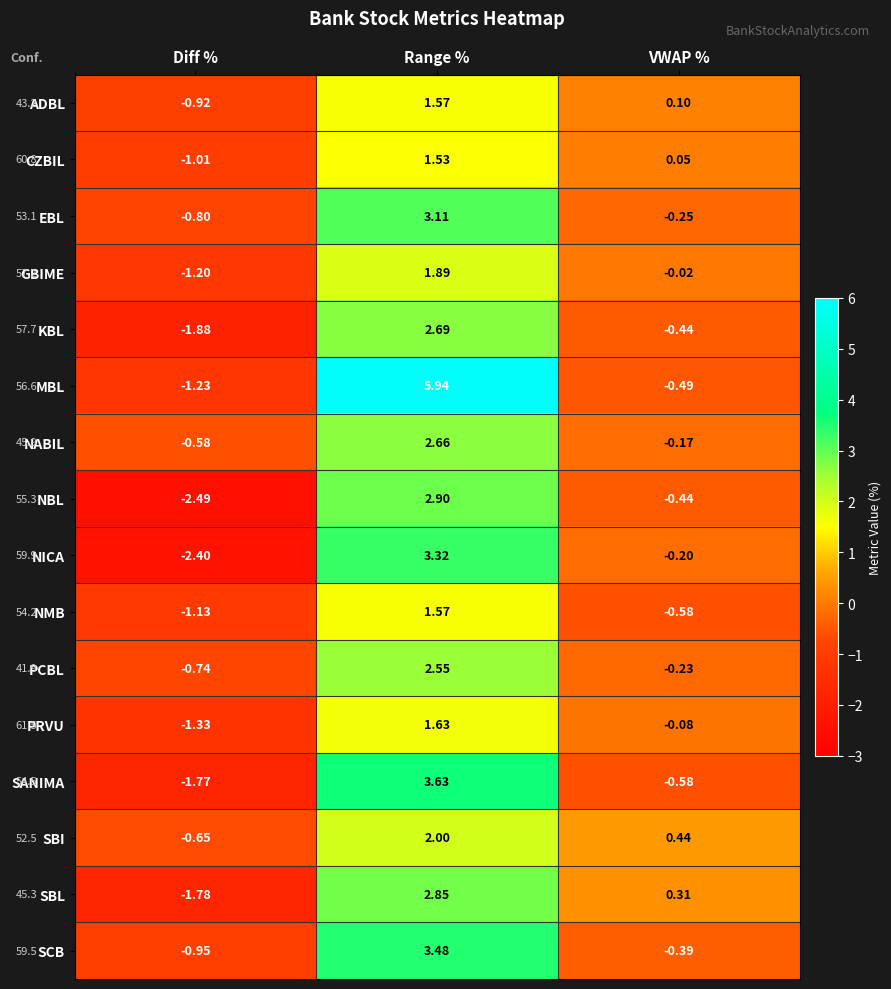

List the labels in order of NBL value, smallest first.

Diff %, VWAP %, Range %